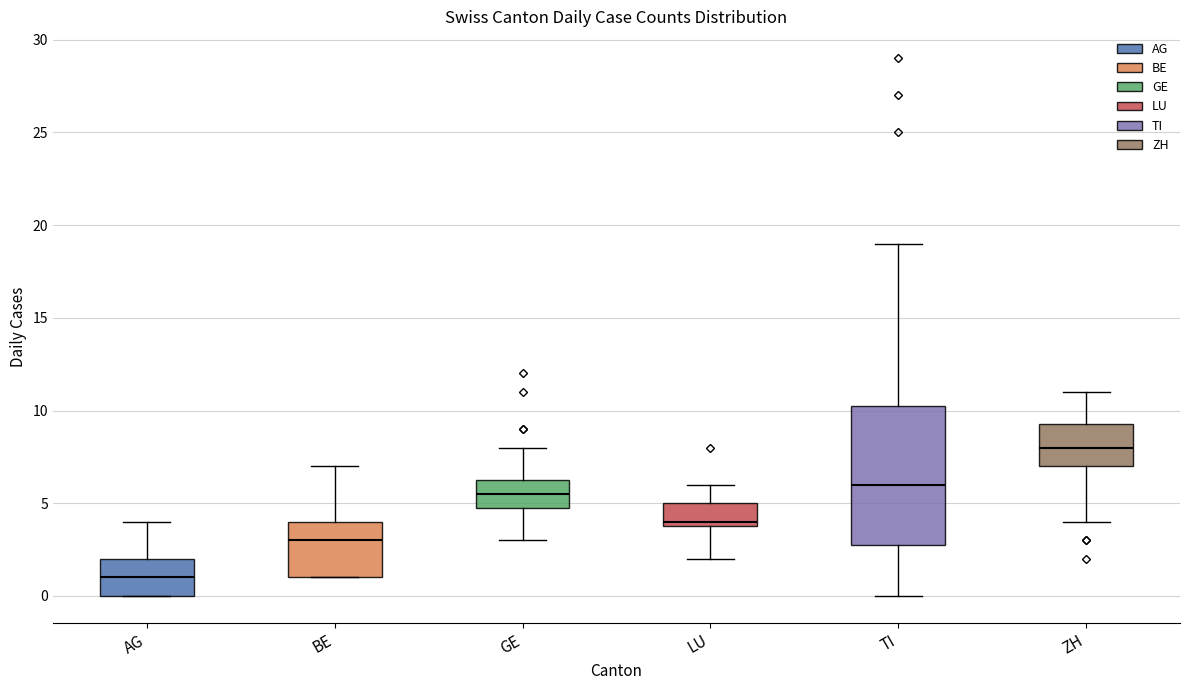

Reading left to right, read every box against the y-axis: the position of its median line, the range the box covers, and the ends of its whiskers. The values are not printed on the chart, so give them approximately, as read against the axis.

AG: median 1.0, box 0.0 to 2.0, whiskers 0.0 to 4.0
BE: median 3.0, box 1.0 to 4.0, whiskers 1.0 to 7.0
GE: median 5.5, box 5.0 to 6.5, whiskers 3.0 to 8.0
LU: median 4.0 (just above the box's lower edge), box 4.0 to 5.0, whiskers 2.0 to 6.0
TI: median 6.0, box 3.0 to 10.5, whiskers 0.0 to 19.0
ZH: median 8.0, box 7.0 to 9.5, whiskers 4.0 to 11.0